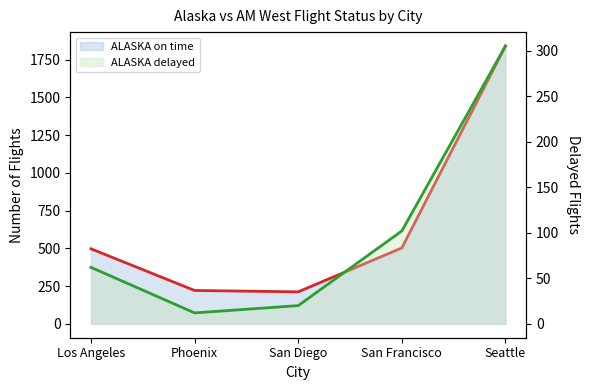

What is the value of the ALASKA on time point at the 2nd from the left?

221